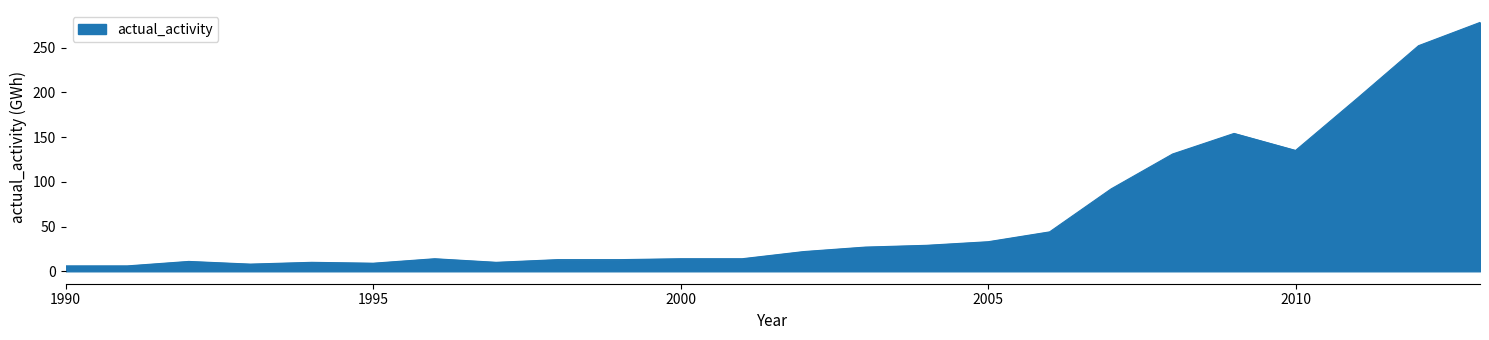

What is the greatest value displayed?

278